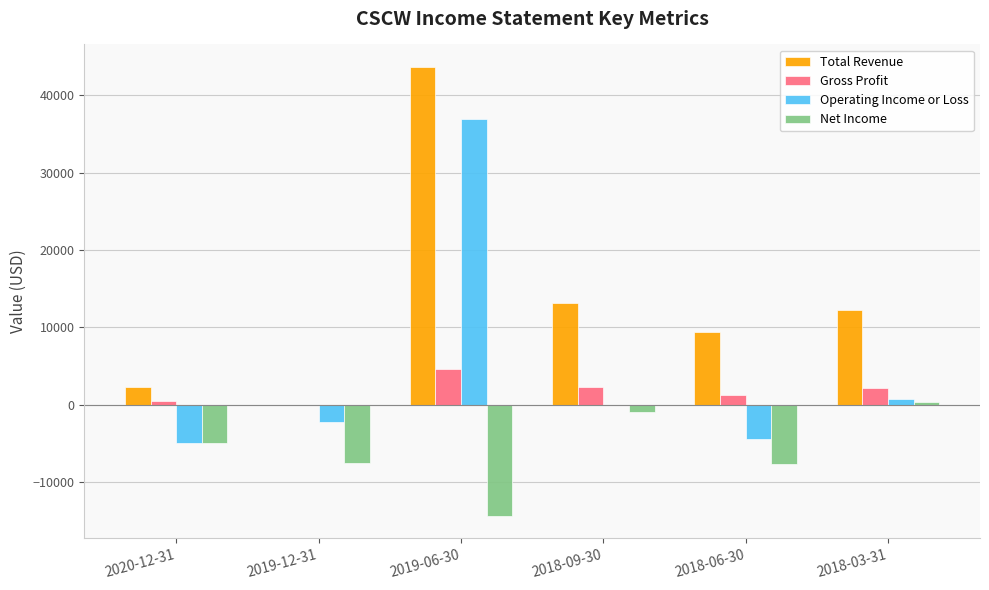

What is the maximum value shown in the chart?

43700